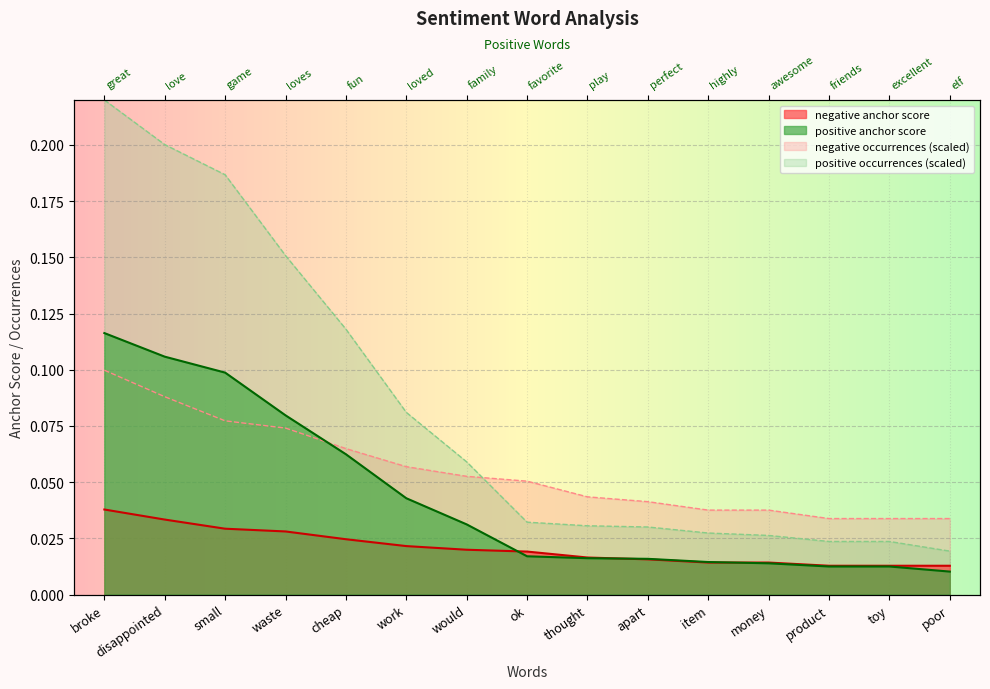

What position from the left is money?

12